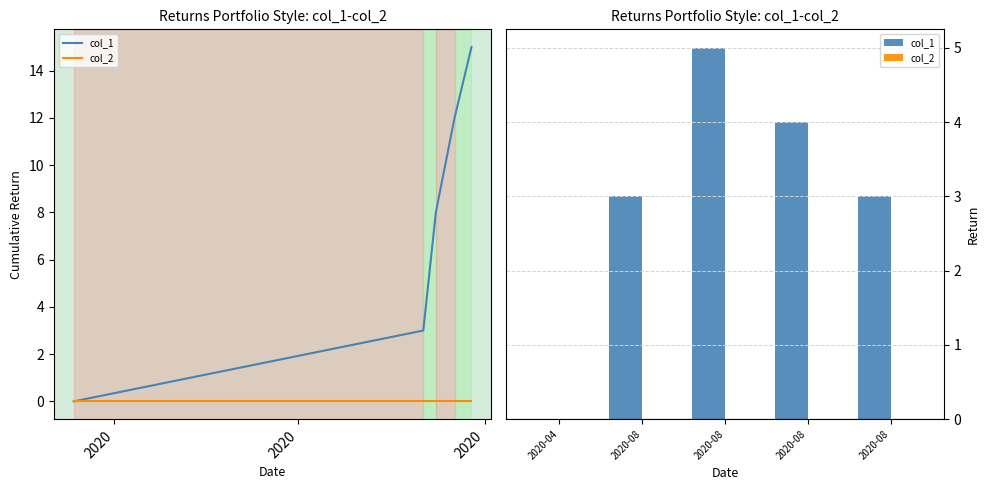

What are all the series names shown in the legend?

col_1, col_2